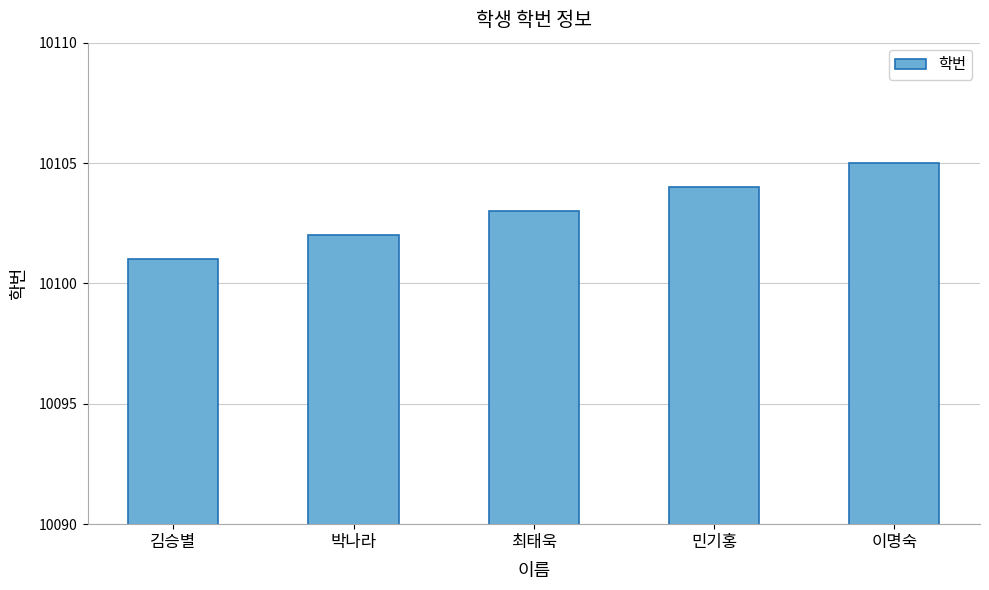

What position from the left is 김승별?

1